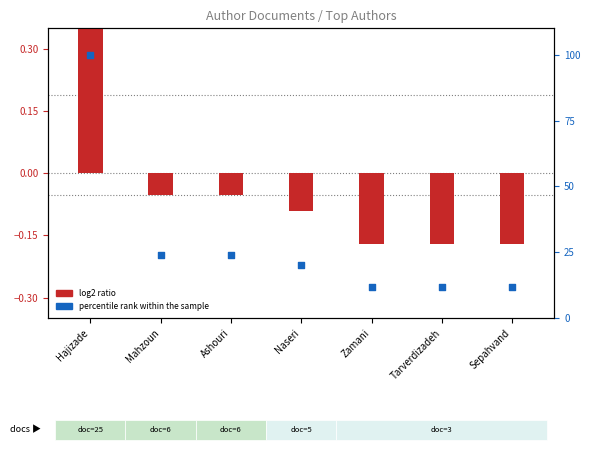

Which series has the widest spread of Y values?

percentile rank within the sample